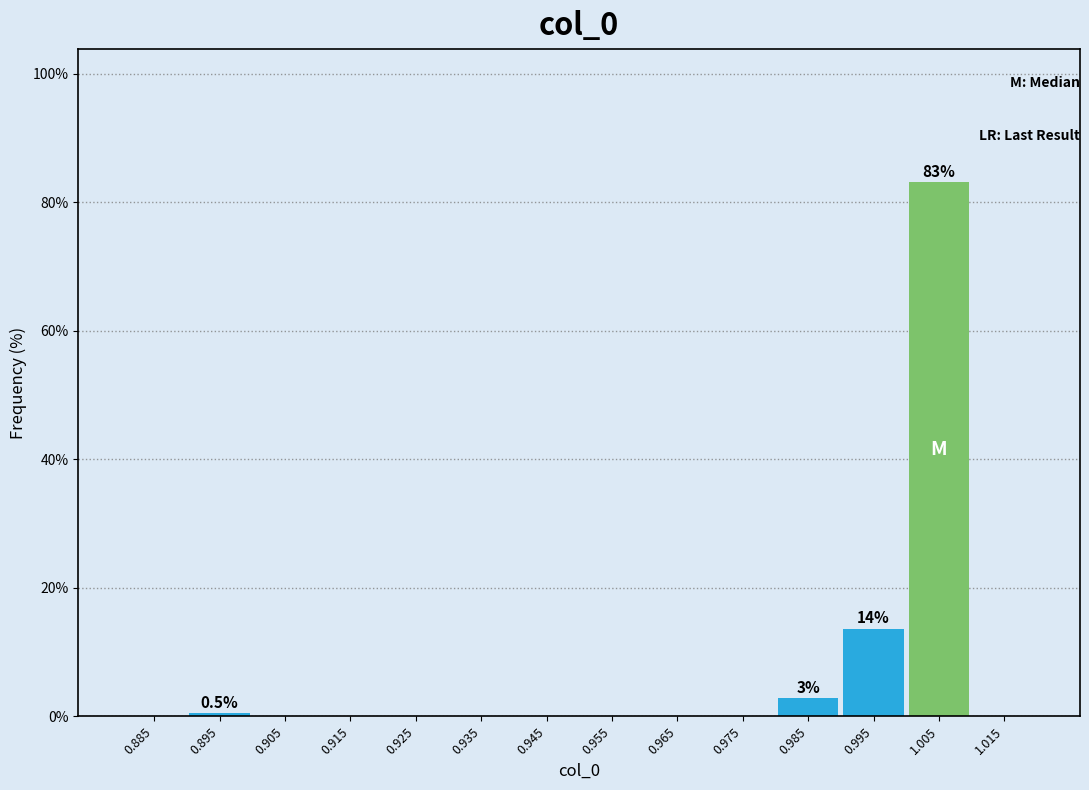

Which range on the x-axis has the tallest bar?

1.00 to 1.01